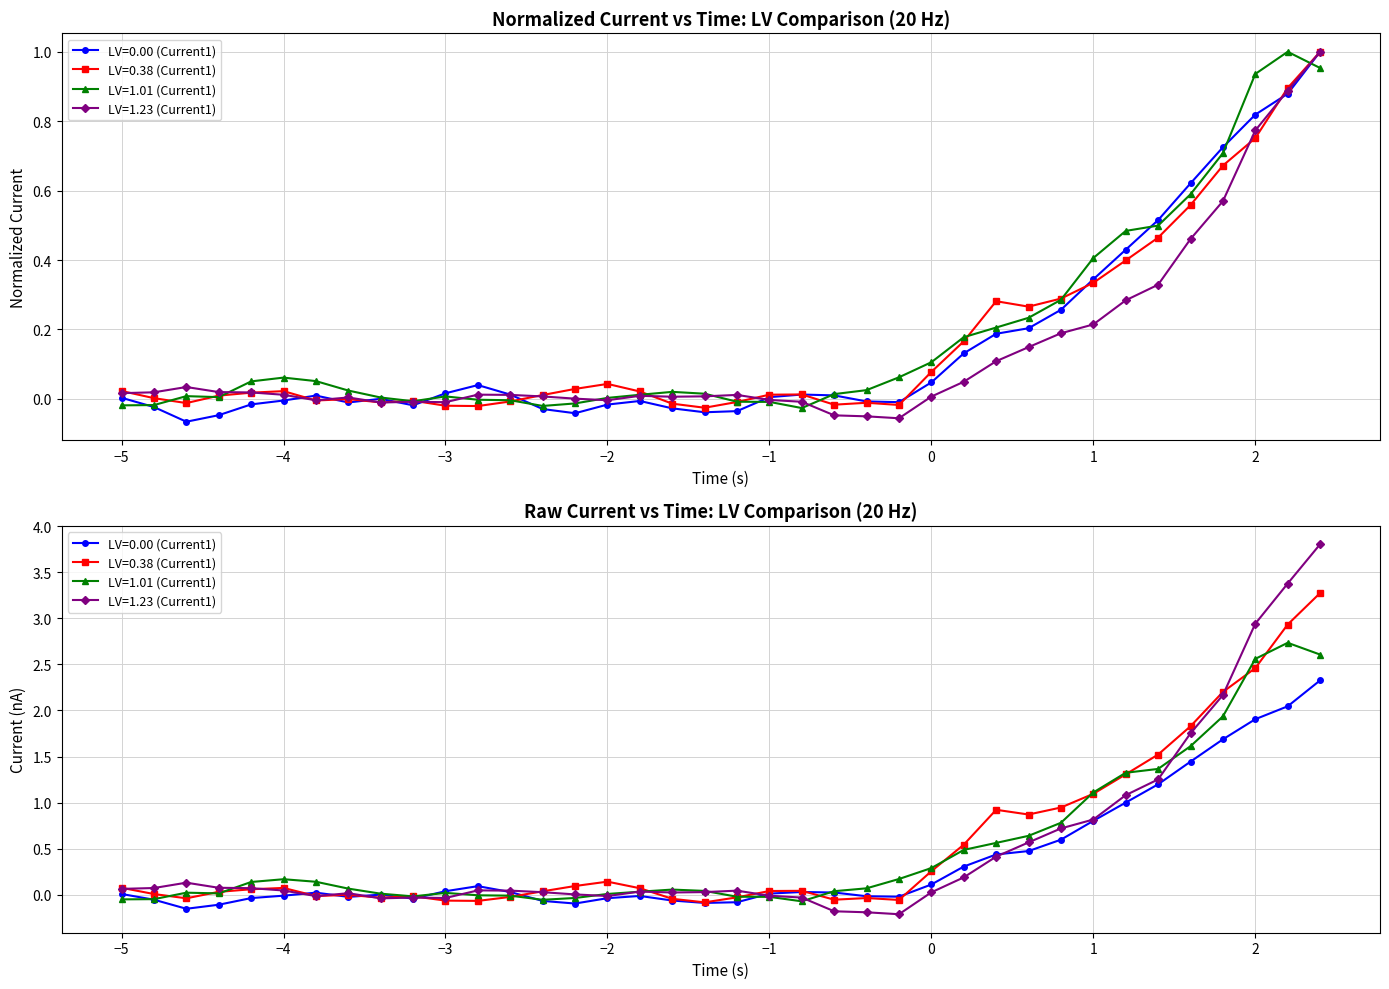

How many values in the LV=0.00 (Current1) series exceed 0?

22